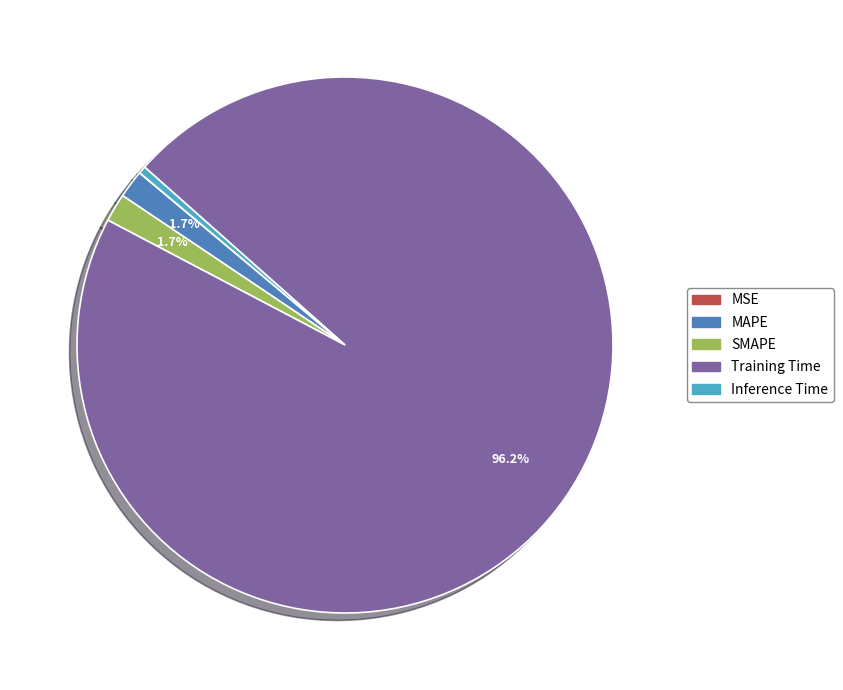

Between Inference Time and SMAPE, which is larger?

SMAPE